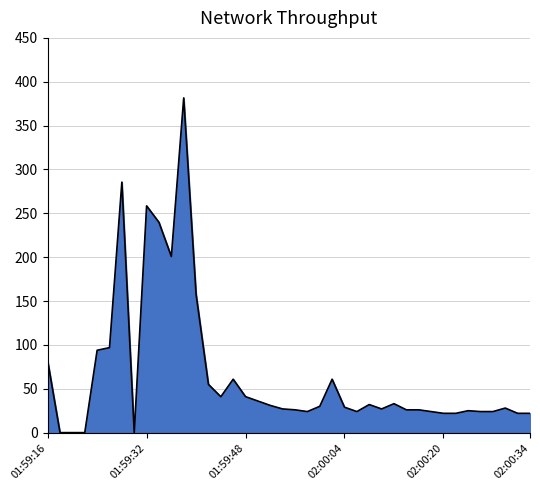

What is the difference between the maximum and minimum values?

381.6